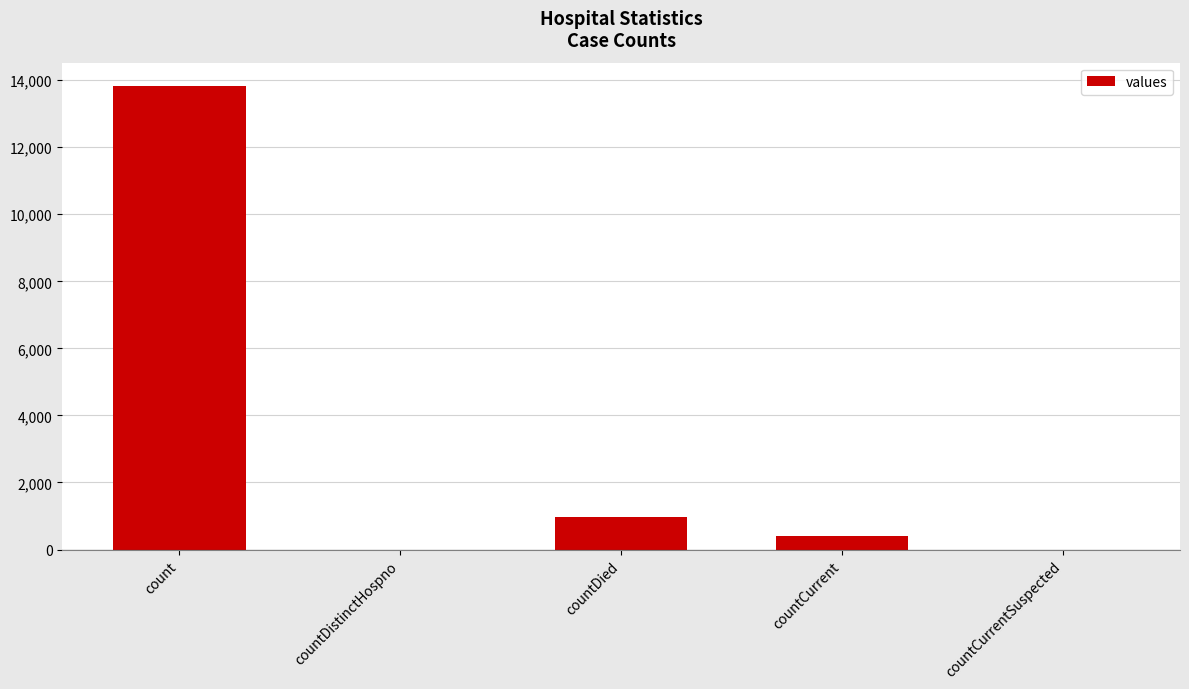

What is the change in value from count to countDistinctHospno?

-13830